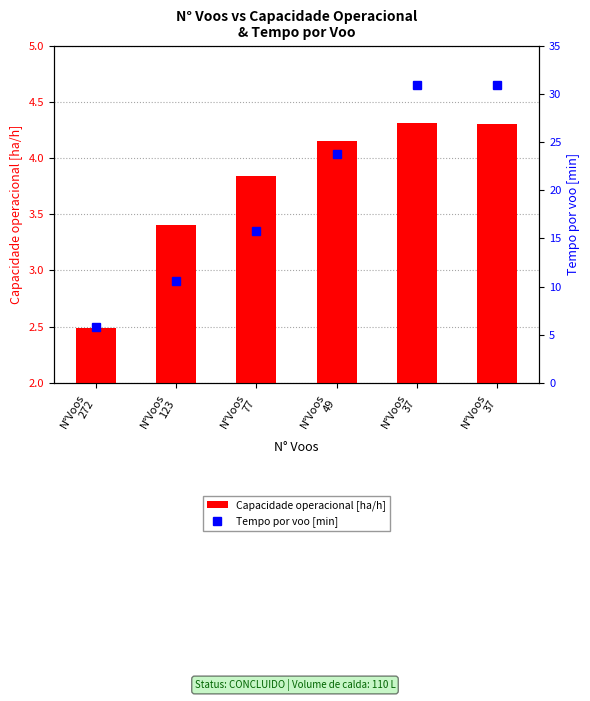

What is the sum of the Tempo por voo [min] values at N°Voos
272 and N°Voos
37?

36.6